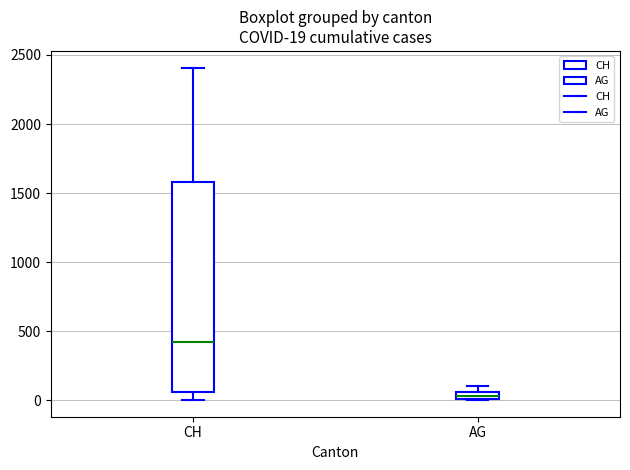

Which box has the highest median line?

CH